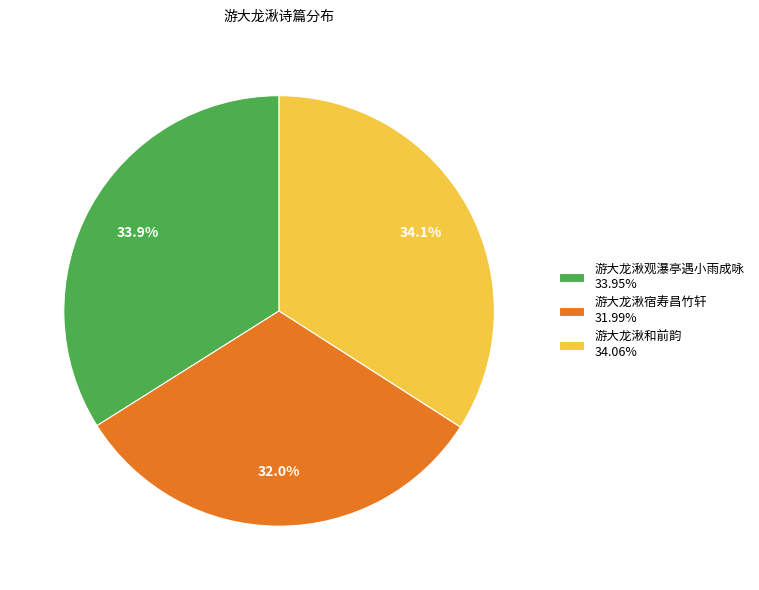

Is the sum of 游大龙湫观瀑亭遇小雨成咏 33.95% and 游大龙湫宿寿昌竹轩 31.99% greater than half?

Yes